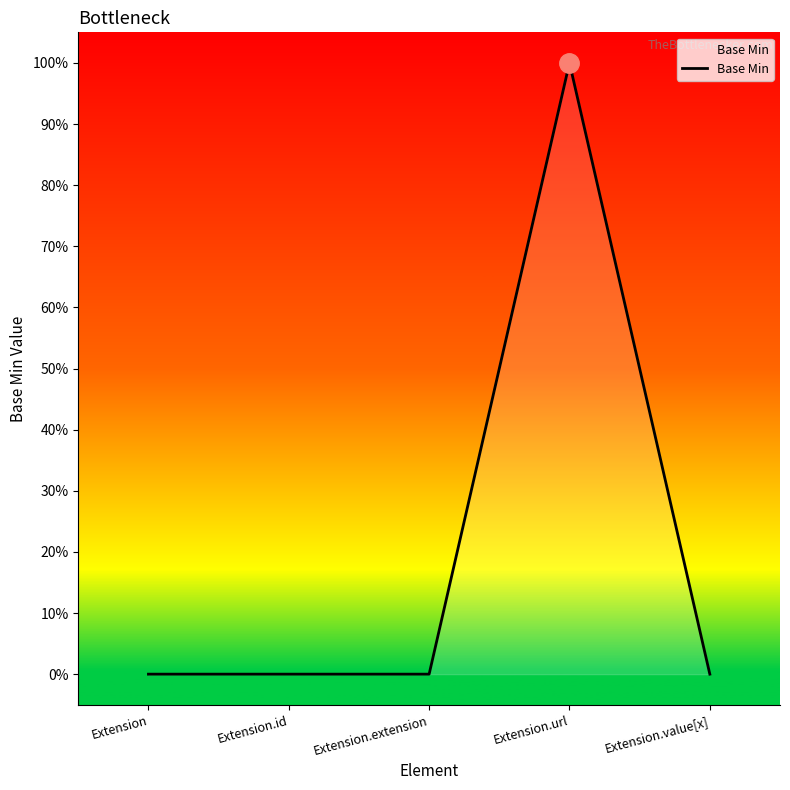

Where is the first local maximum?

Extension.url